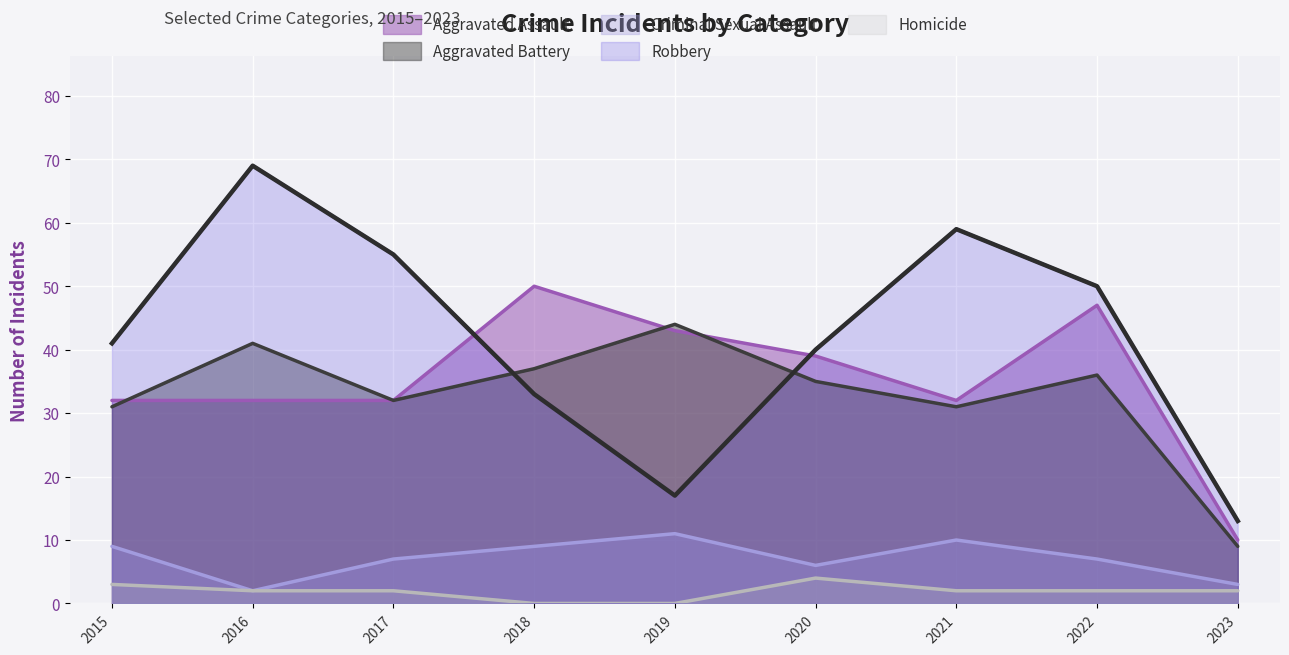

In Homicide, how many points are higher than both neighbors (excluding endpoints)?

1